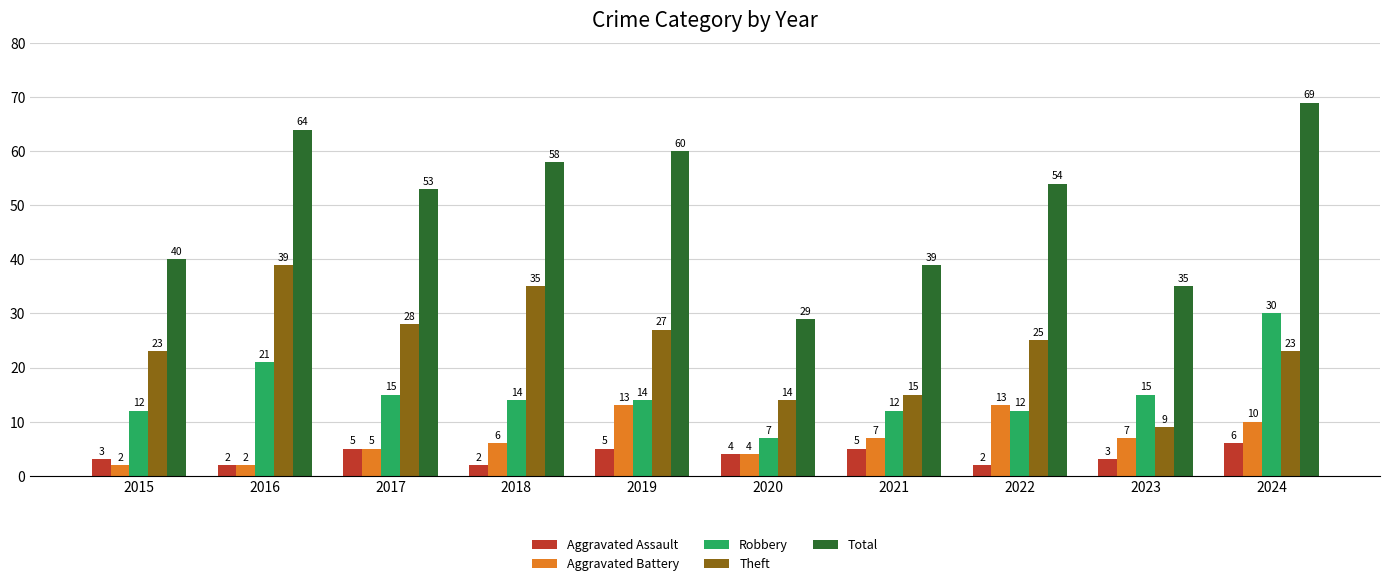

The value of Theft at 2021 is 24. True or false?

False